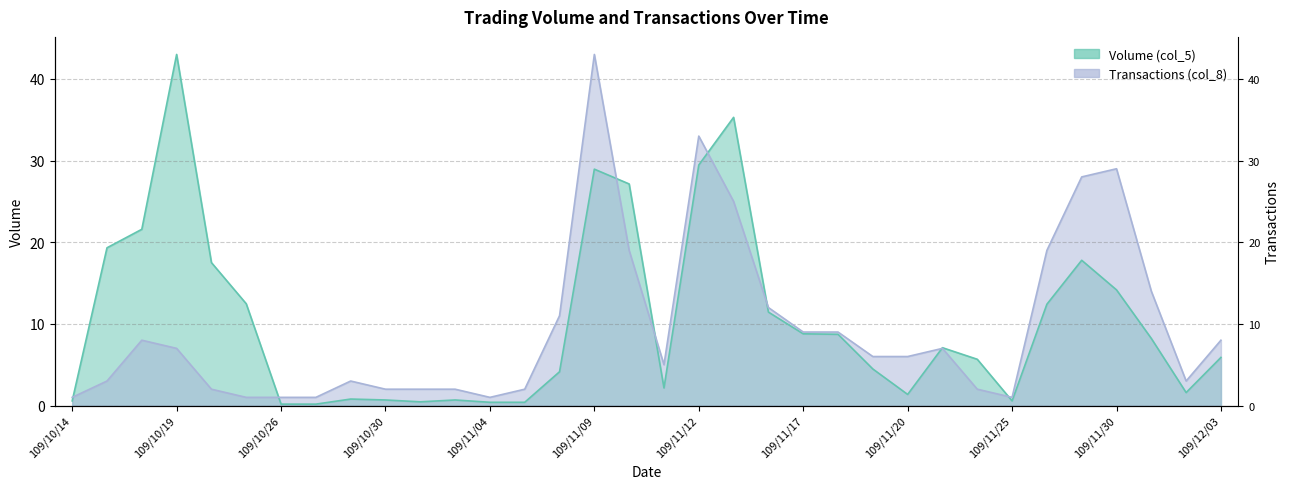

The Transactions (col_8) series shows 25.0 at 109/11/13. True or false?

True